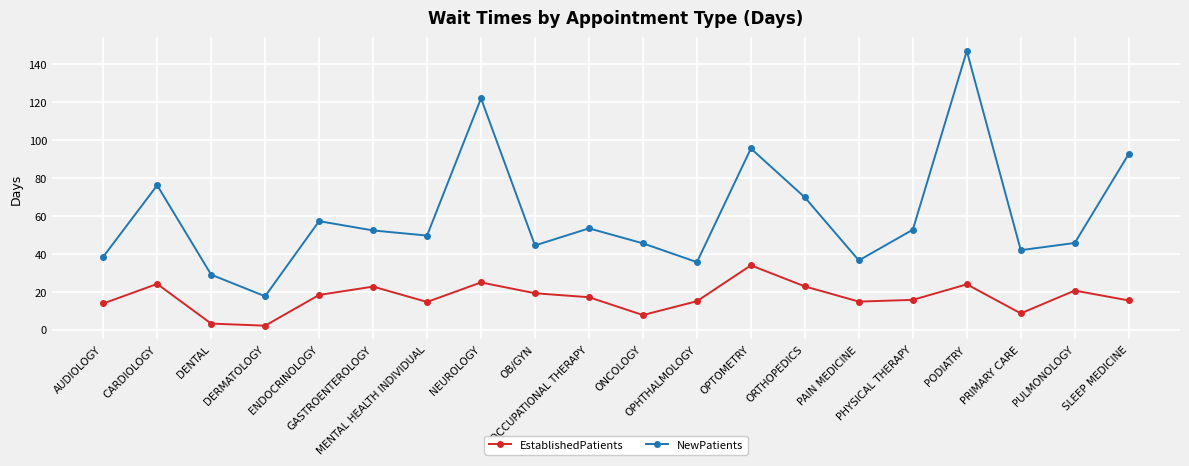

How many lines are shown in the chart?

2